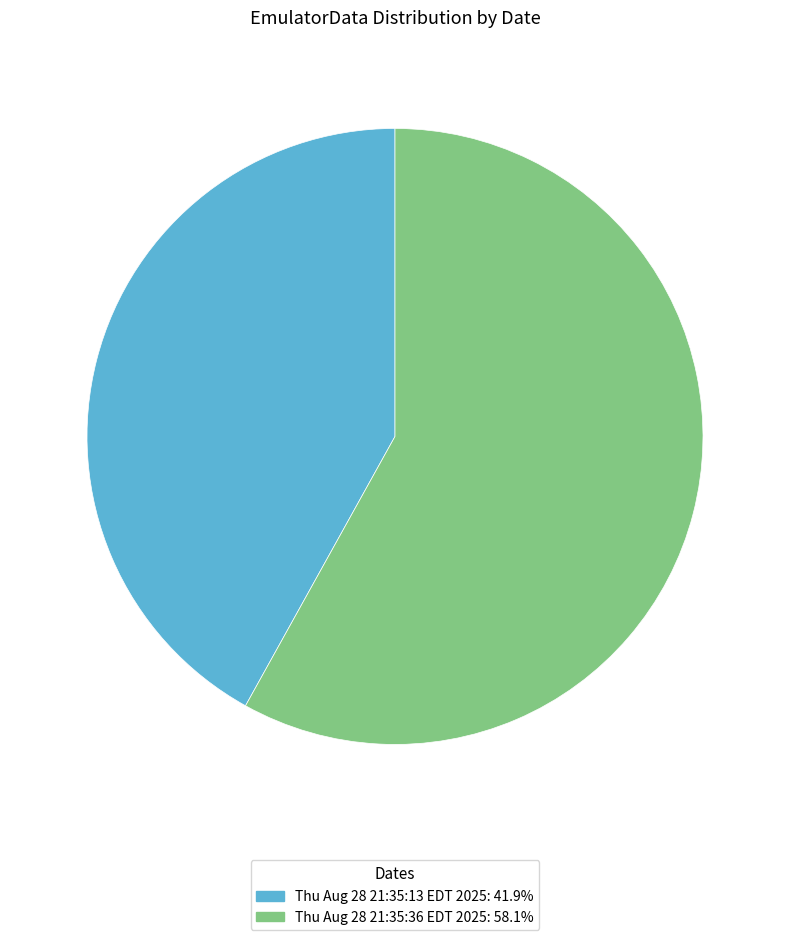

Which category accounts for the majority?

Thu Aug 28 21:35:36 EDT 2025